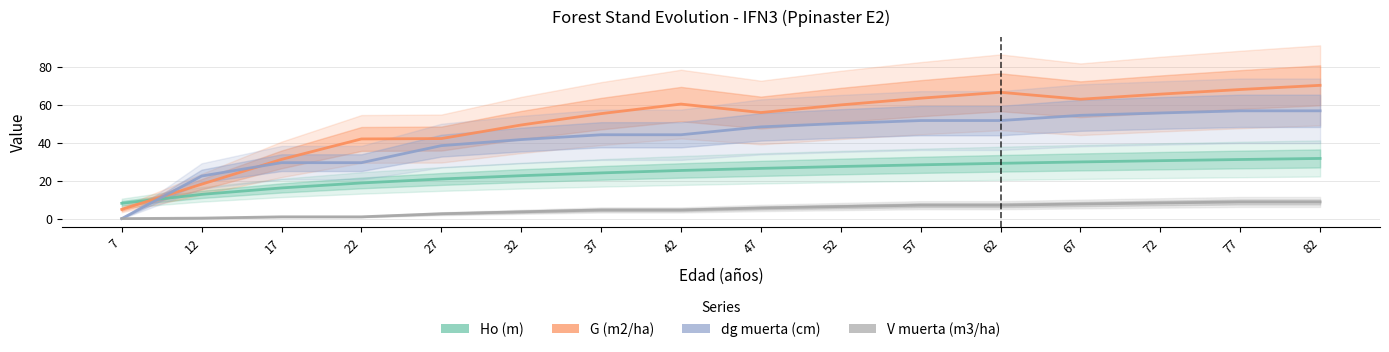

At which category is the sum across all series the highest?

82